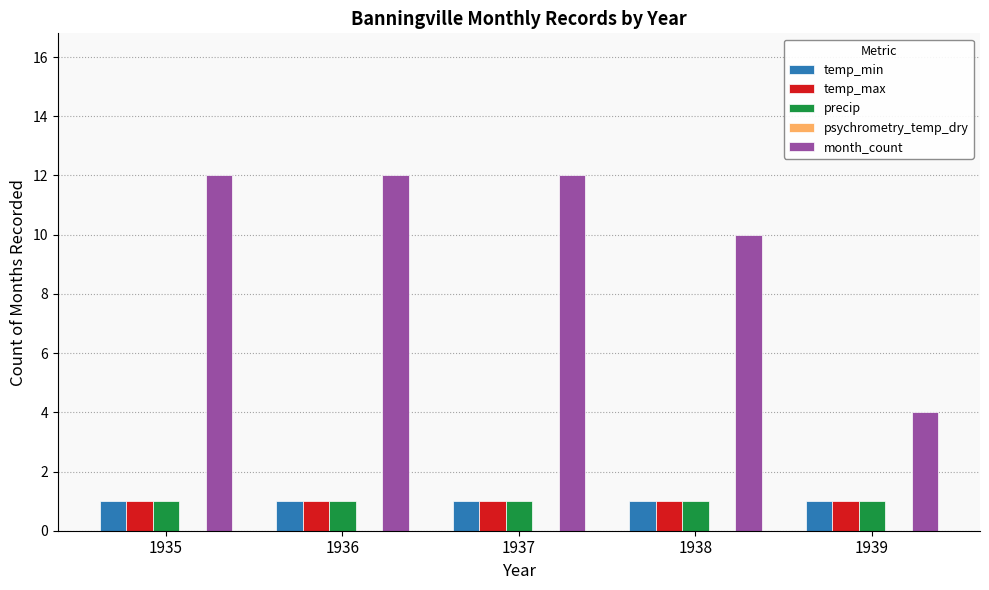

Which series has the widest spread of values?

month_count